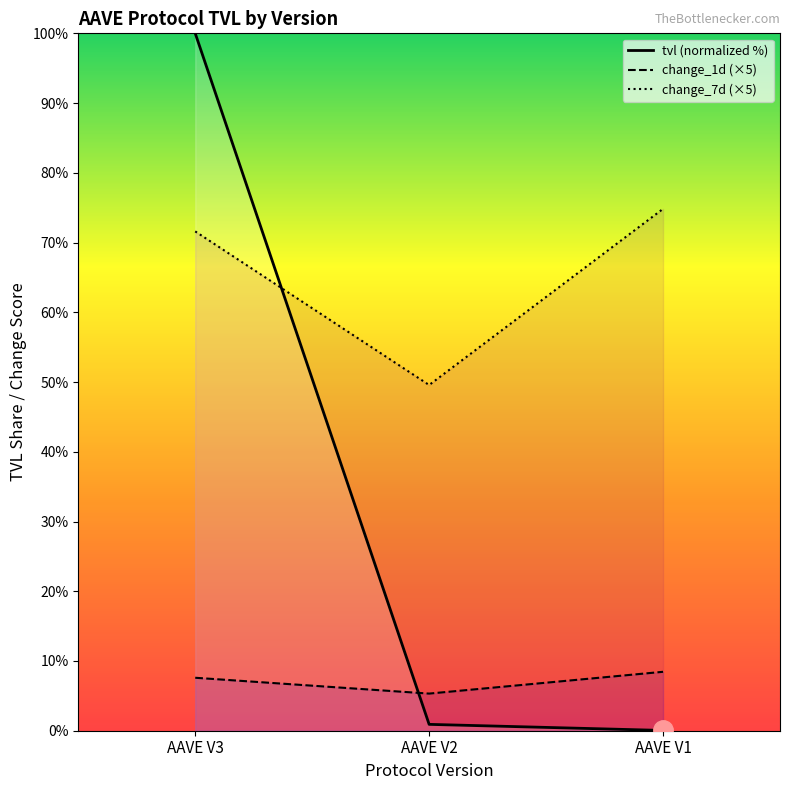

List the labels in order of value, smallest first.

AAVE V1, AAVE V2, AAVE V3